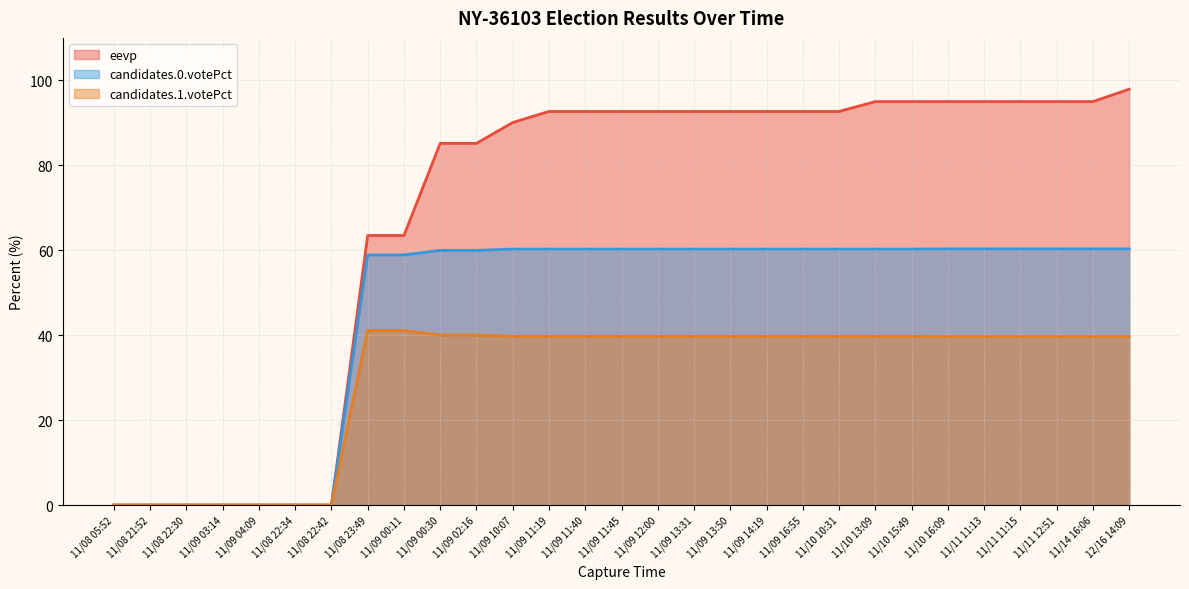

Reading right to left, transcribe all the data shown in this chart.

eevp: 97.9	95.0	95.0	95.0	95.0	95.0	95.0	95.0	92.7	92.7	92.7	92.7	92.7	92.7	92.7	92.7	92.7	90.1	85.2	85.2	63.5	63.5	0.0	0.0	0.0	0.0	0.0	0.0	0.0
candidates.0.votePct: 60.3	60.3	60.3	60.3	60.3	60.3	60.3	60.3	60.3	60.3	60.3	60.3	60.3	60.3	60.3	60.3	60.3	60.3	60.0	60.0	58.9	58.9	0.0	0.0	0.0	0.0	0.0	0.0	0.0
candidates.1.votePct: 39.7	39.7	39.7	39.7	39.7	39.7	39.7	39.7	39.7	39.7	39.7	39.7	39.7	39.7	39.7	39.7	39.7	39.7	40.0	40.0	41.1	41.1	0.0	0.0	0.0	0.0	0.0	0.0	0.0